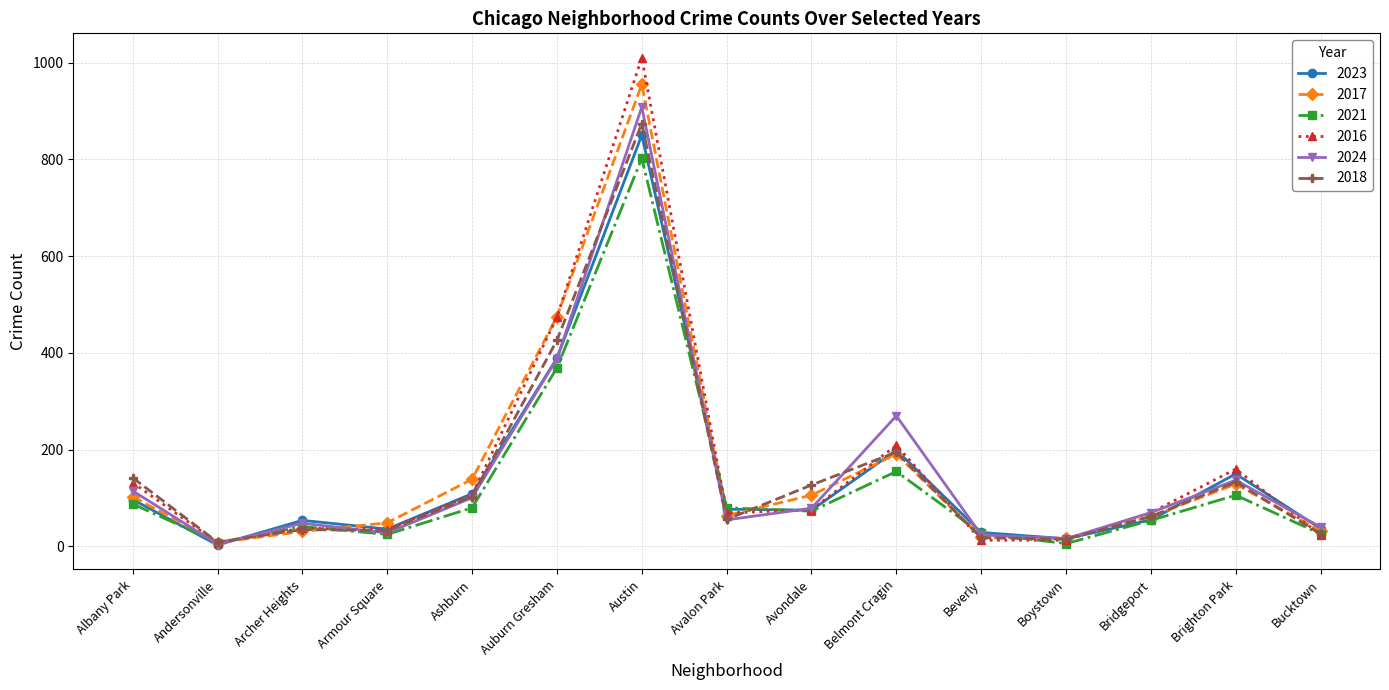

What is the highest value of the 2024 series?

908